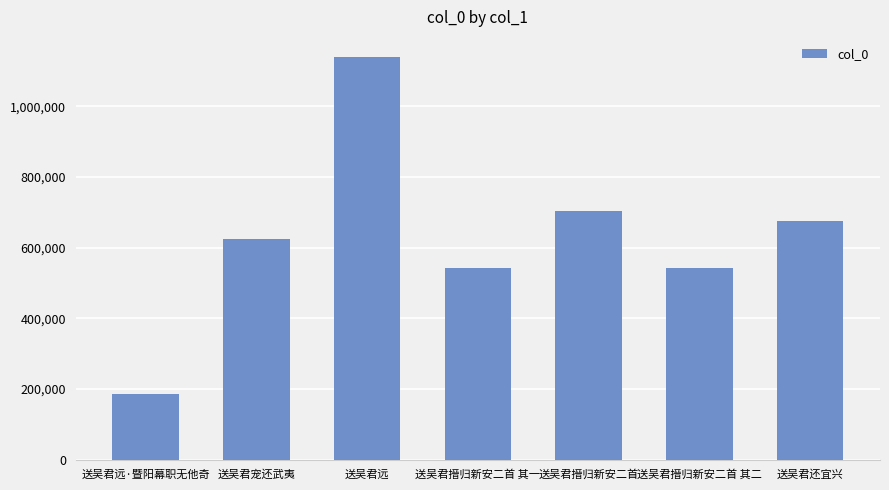

Which has a higher value, 送吴君远 or 送吴君搢归新安二首 其二?

送吴君远